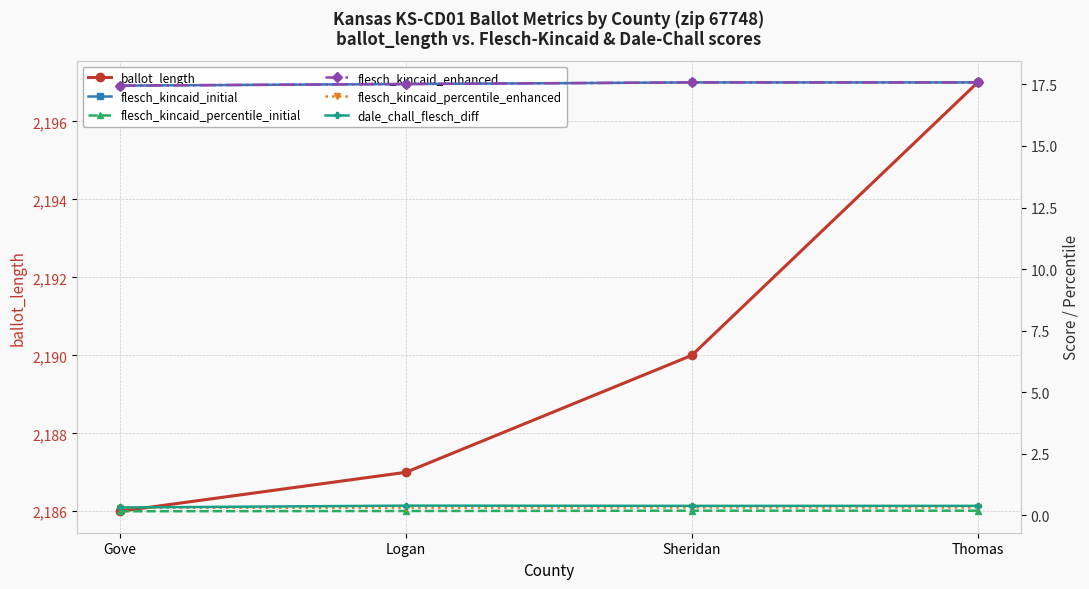

What is the value of the dale_chall_flesch_diff point at the 3rd from the left?

0.4